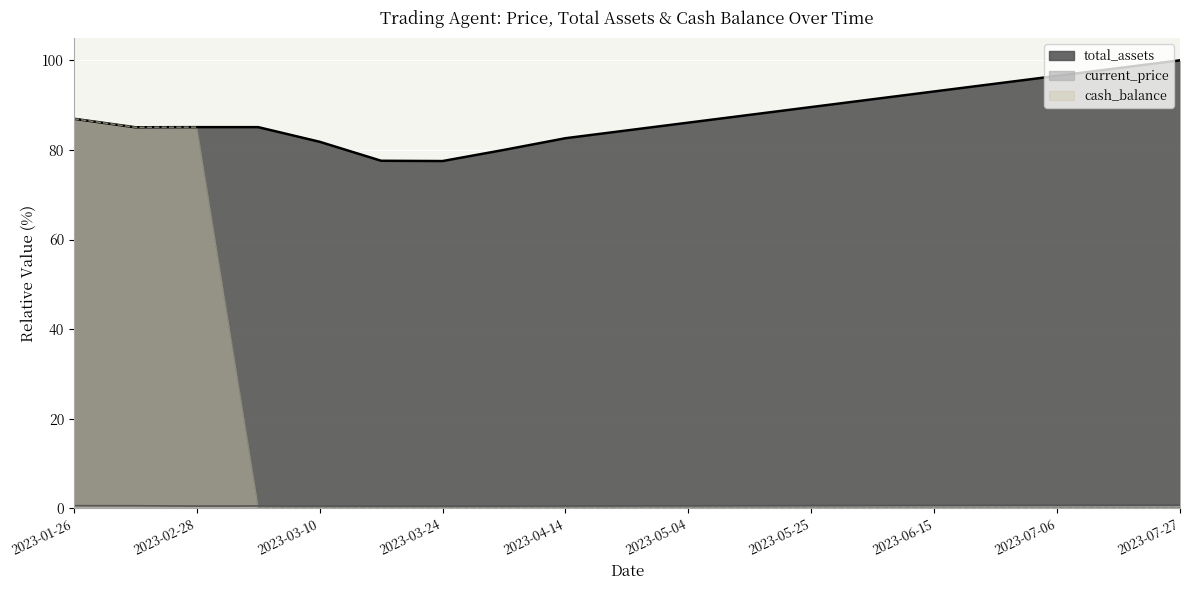

What is the difference between the maximum and minimum values in the total_assets series?

22.5